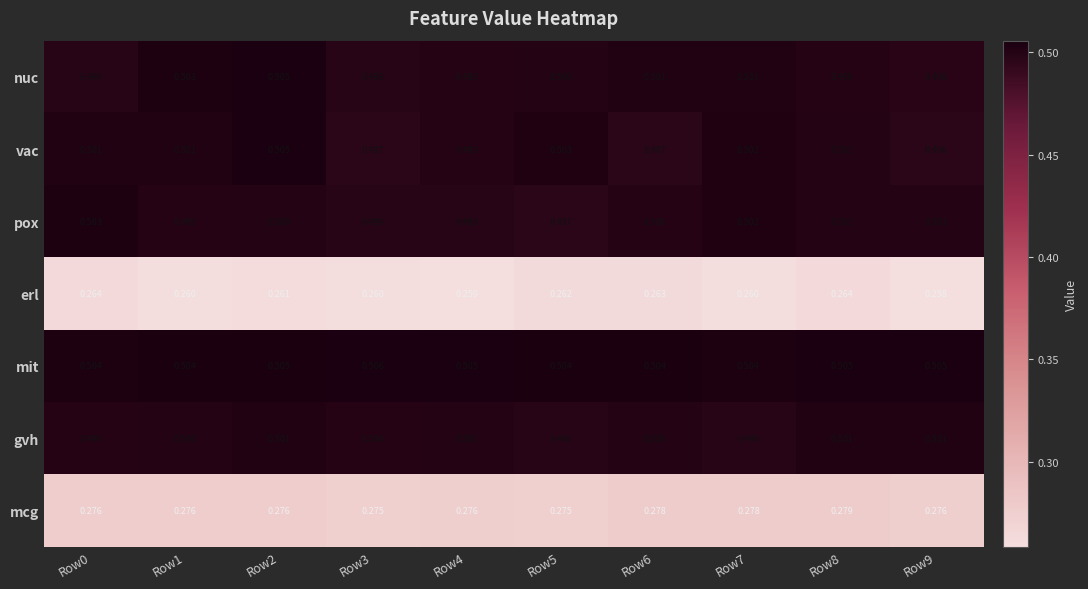

Is the value of erl at Row5 greater than the value of vac at Row0?

No